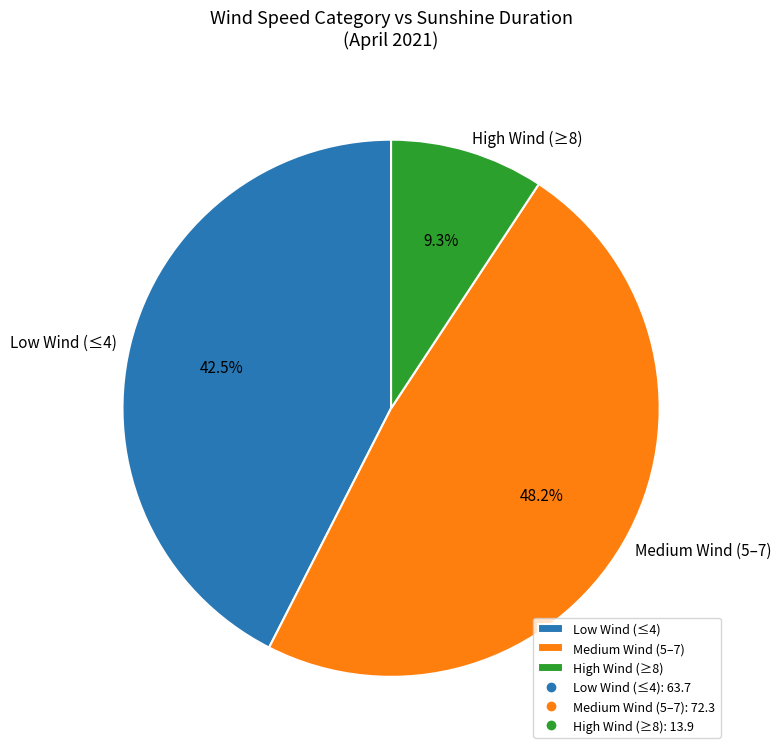

Between High Wind (≥8) and Medium Wind (5–7), which is larger?

Medium Wind (5–7)